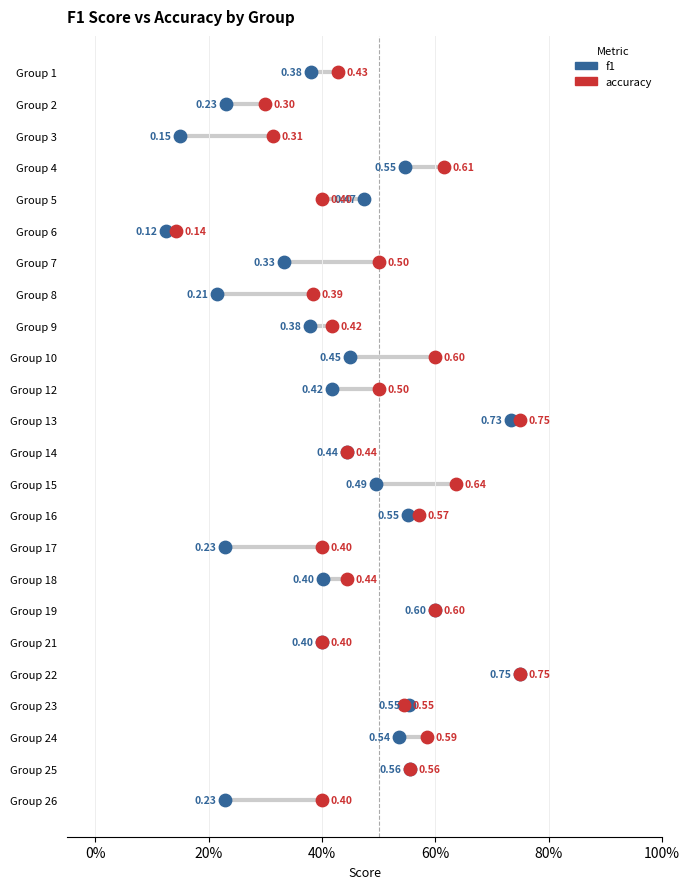

What are all the series names shown in the legend?

f1, accuracy